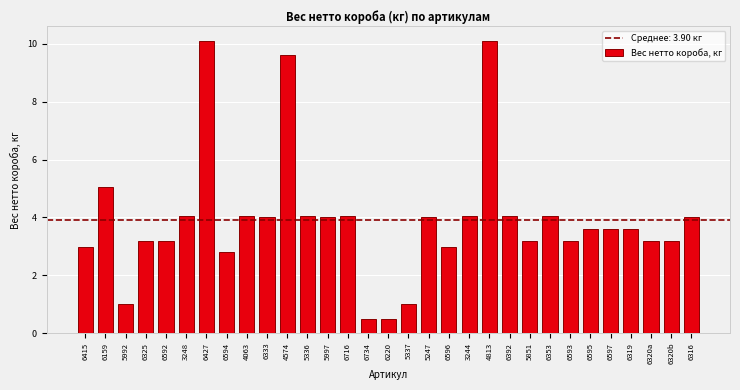

What is the minimum value shown in the chart?

0.5